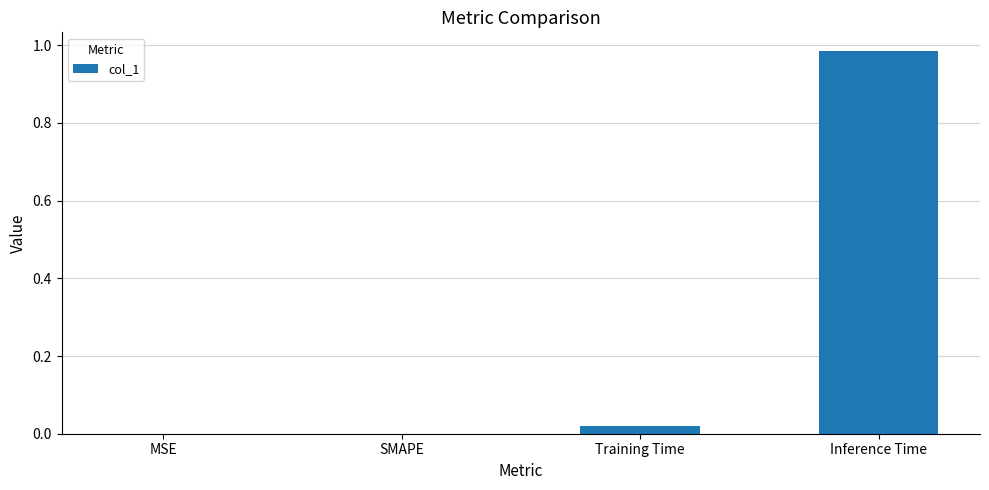

How many series are shown in this chart?

1